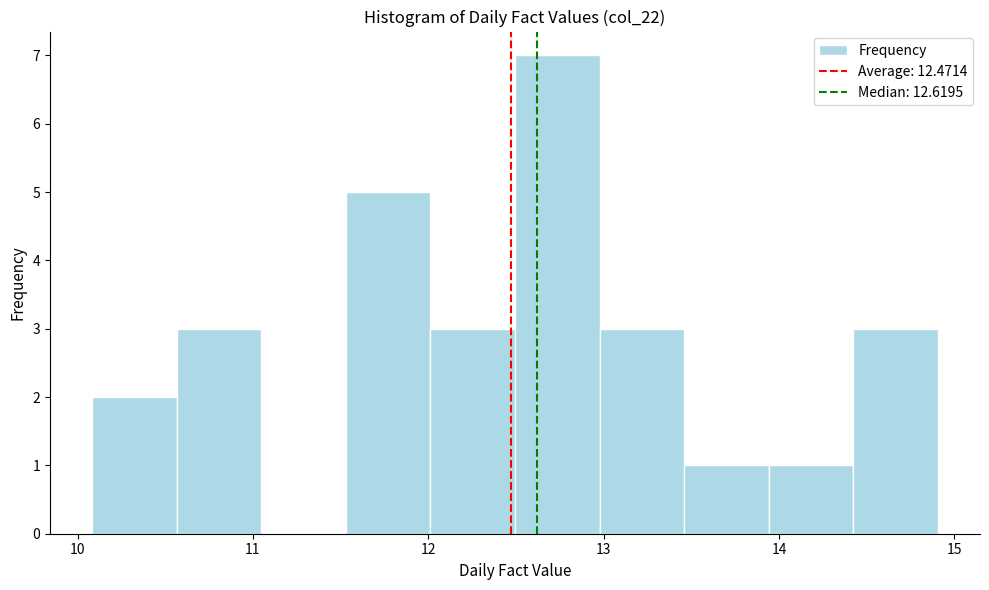

Over which range of the x-axis is the bar tallest?

12.5 to 13.0